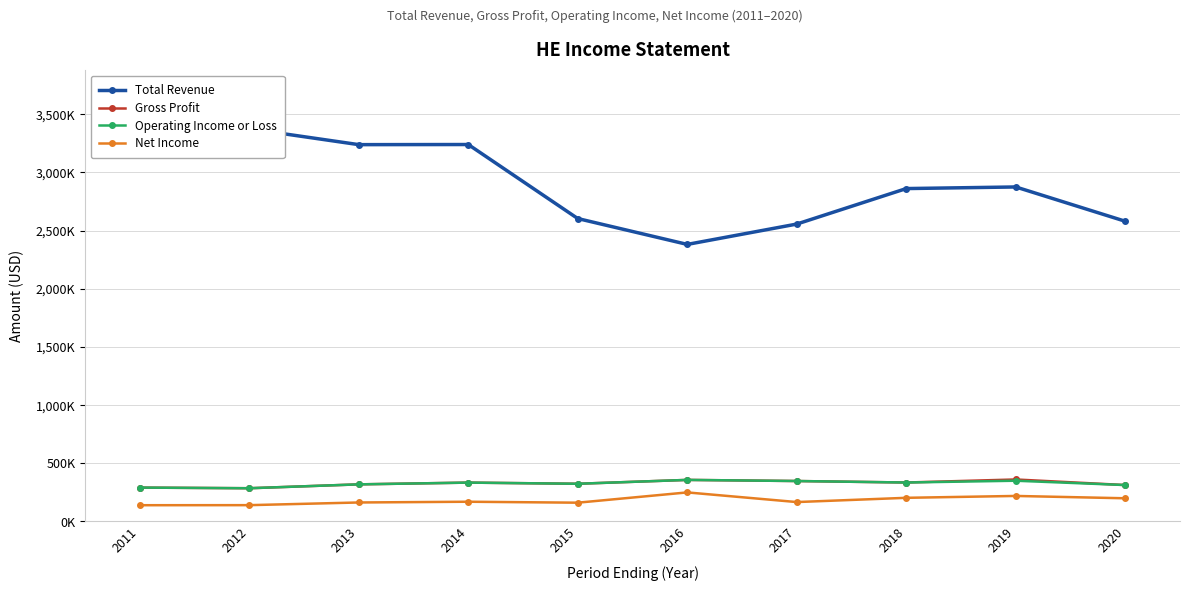

What is the maximum value shown in the chart?

3375000